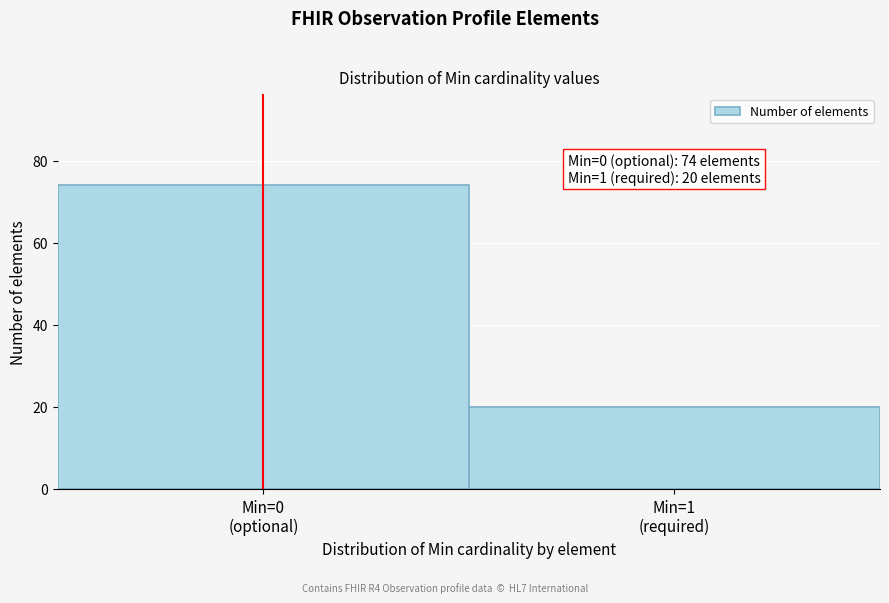

Reading left to right, extract all data points from this chart.

74	20